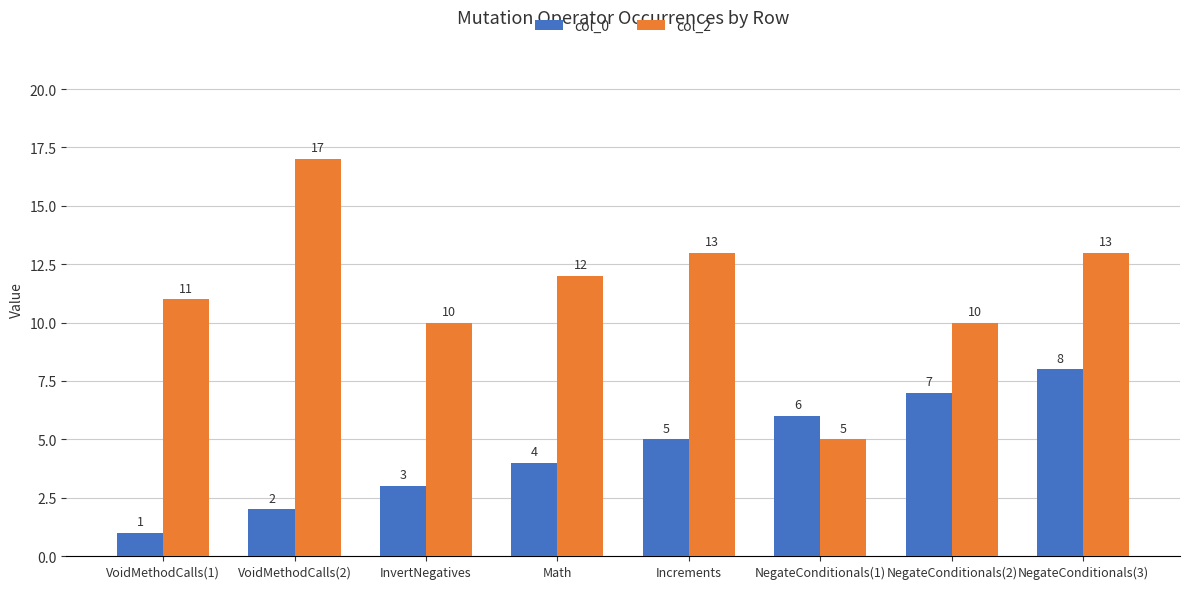

Between VoidMethodCalls(2) and NegateConditionals(1), which series saw the biggest shift?

col_2